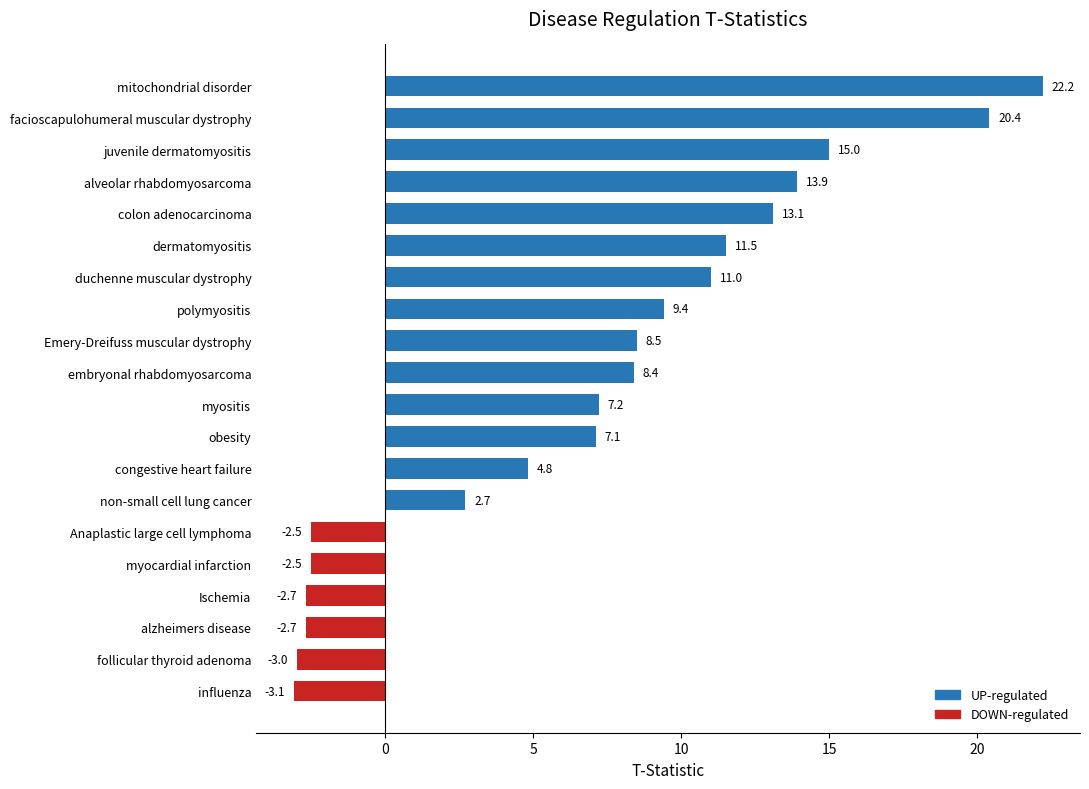

What is the greatest value displayed?

22.2